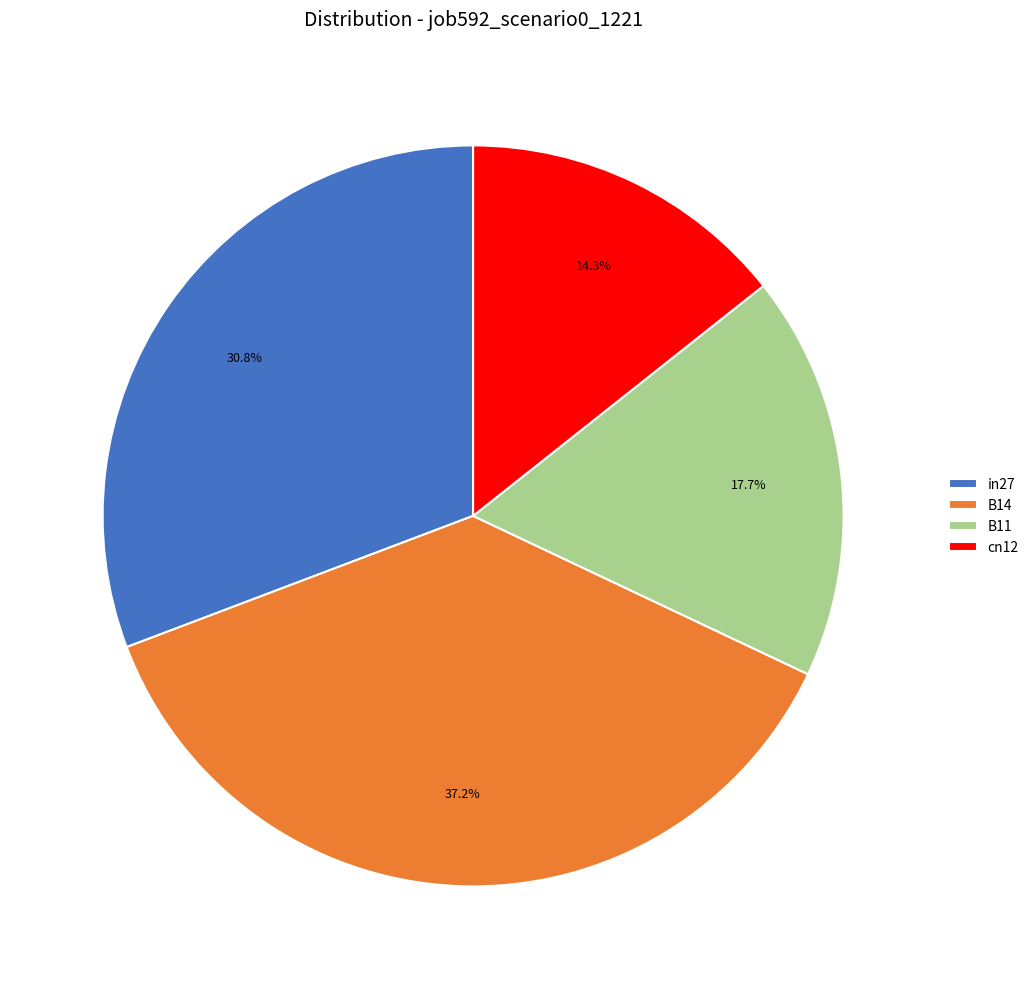

Which slice is the largest?

B14